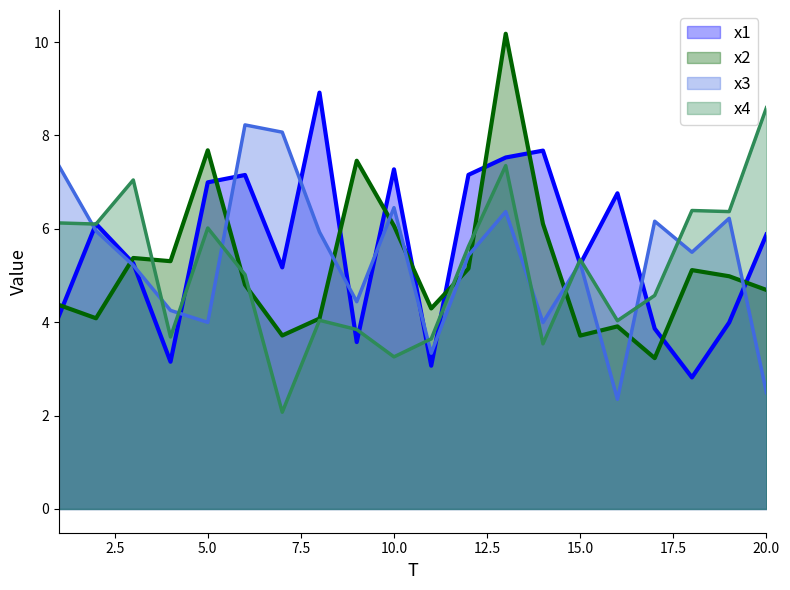

What is the sum of all x3 line values?

107.0